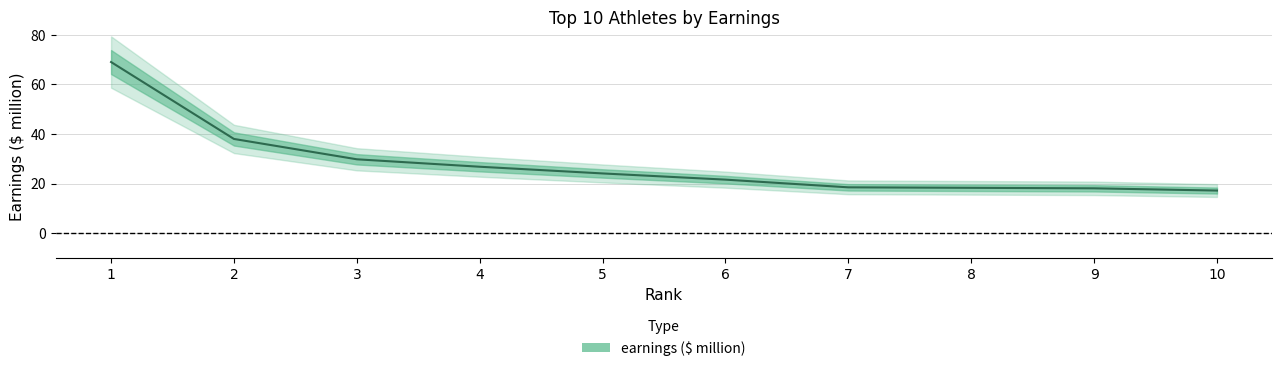

Rank the categories by value from lowest to highest.

10, 9, 8, 7, 6, 5, 4, 3, 2, 1